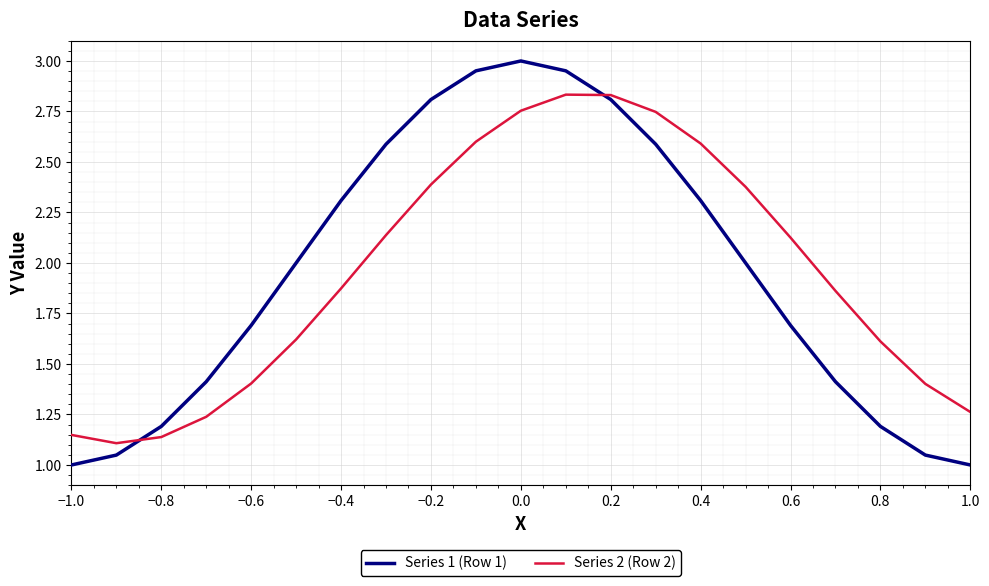

List the series in order of their peak value, highest first.

Series 1 (Row 1), Series 2 (Row 2)